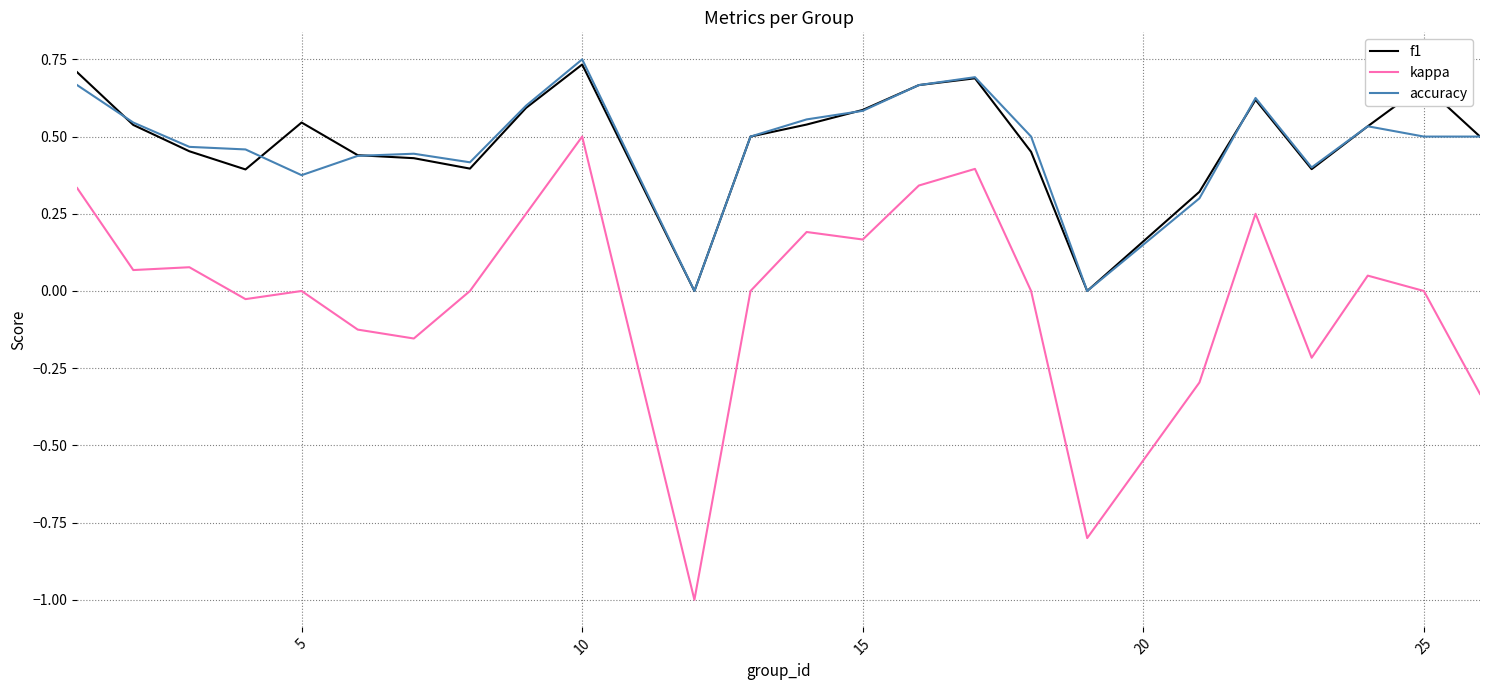

True or false: kappa and f1 intersect in this chart.

False